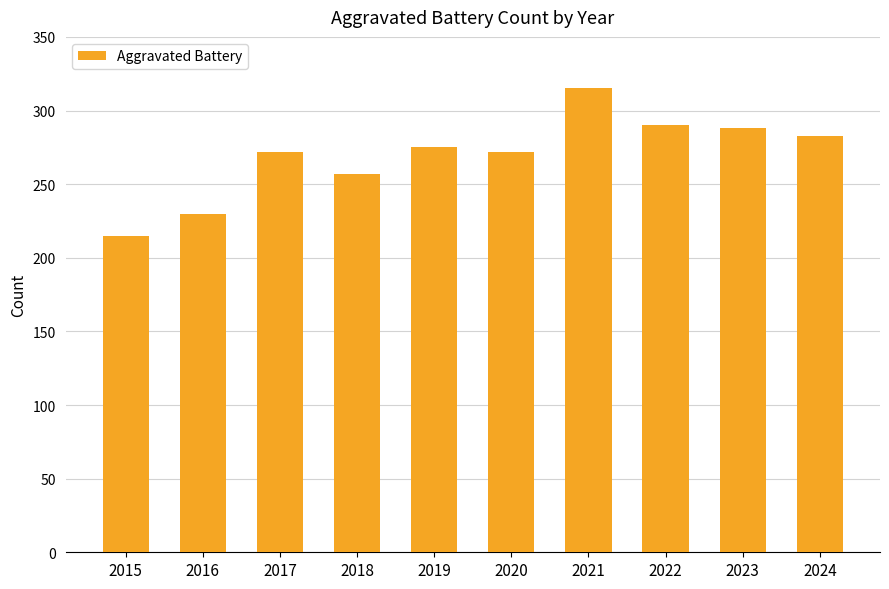

Reading right to left, what are all the values shown in this chart?

2024=283	2023=288	2022=290	2021=315	2020=272	2019=275	2018=257	2017=272	2016=230	2015=215